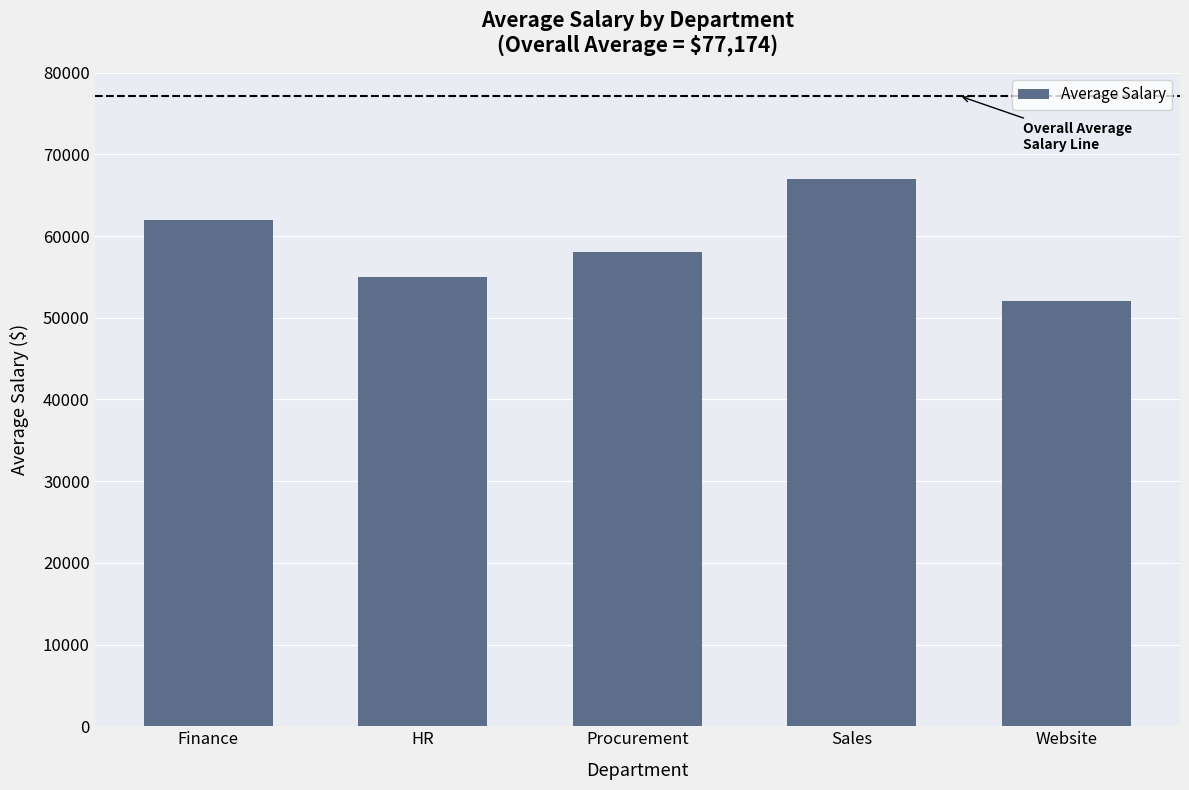

Reading left to right, extract all data points from this chart.

62000	55000	58000	67000	52000